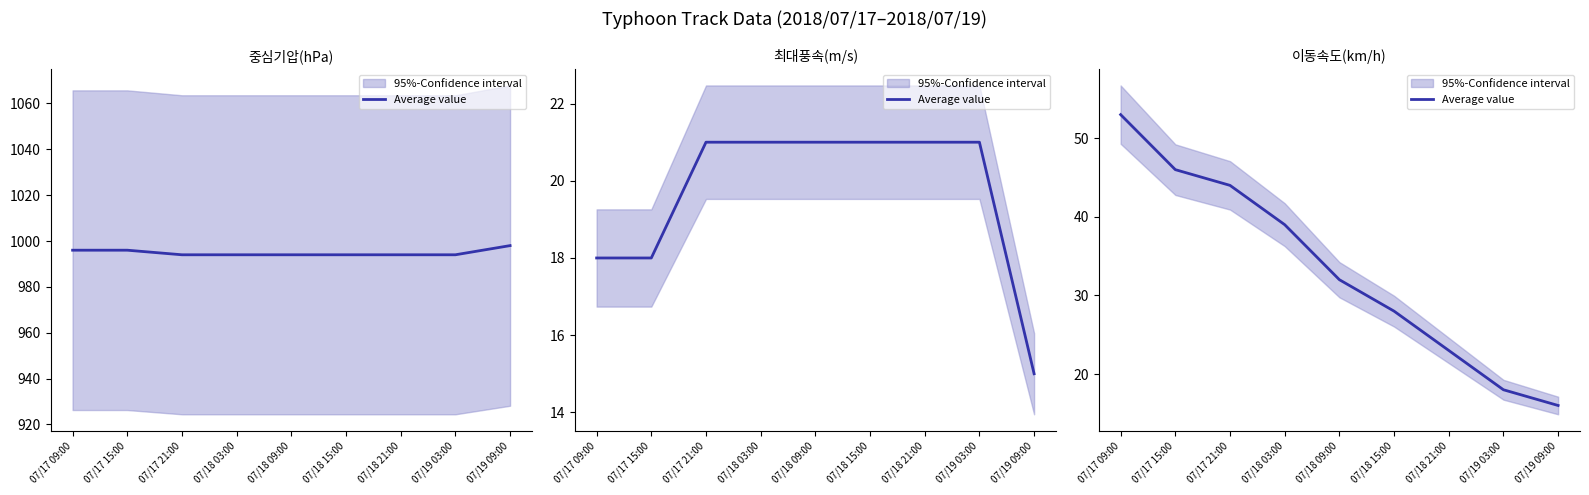

What is the average value?

33